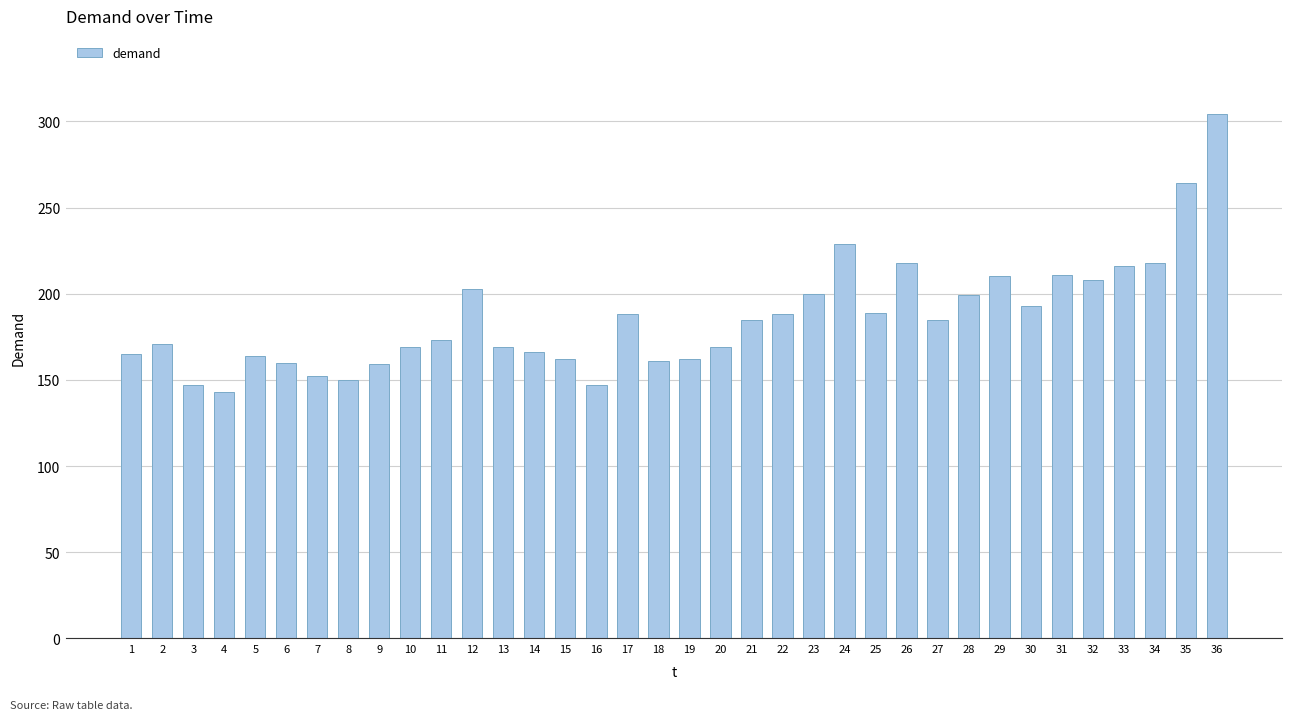

Read the value at 30, to the nearest 5.

195